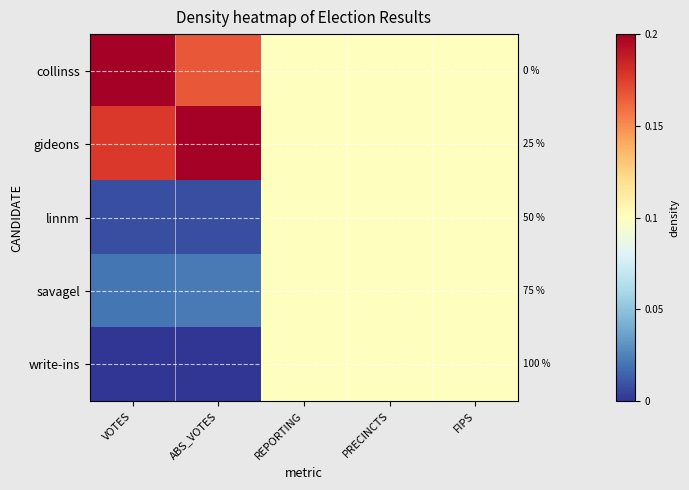

At which category is the sum across all series the highest?

REPORTING